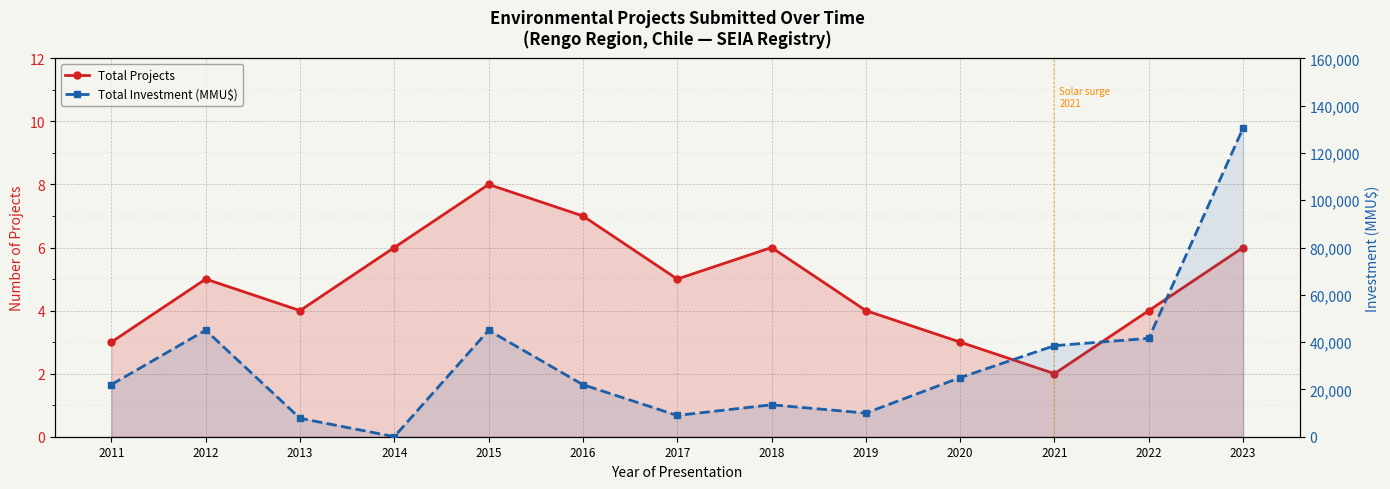

True or false: Total Investment (MMU$) and Total Projects cross at least once.

False